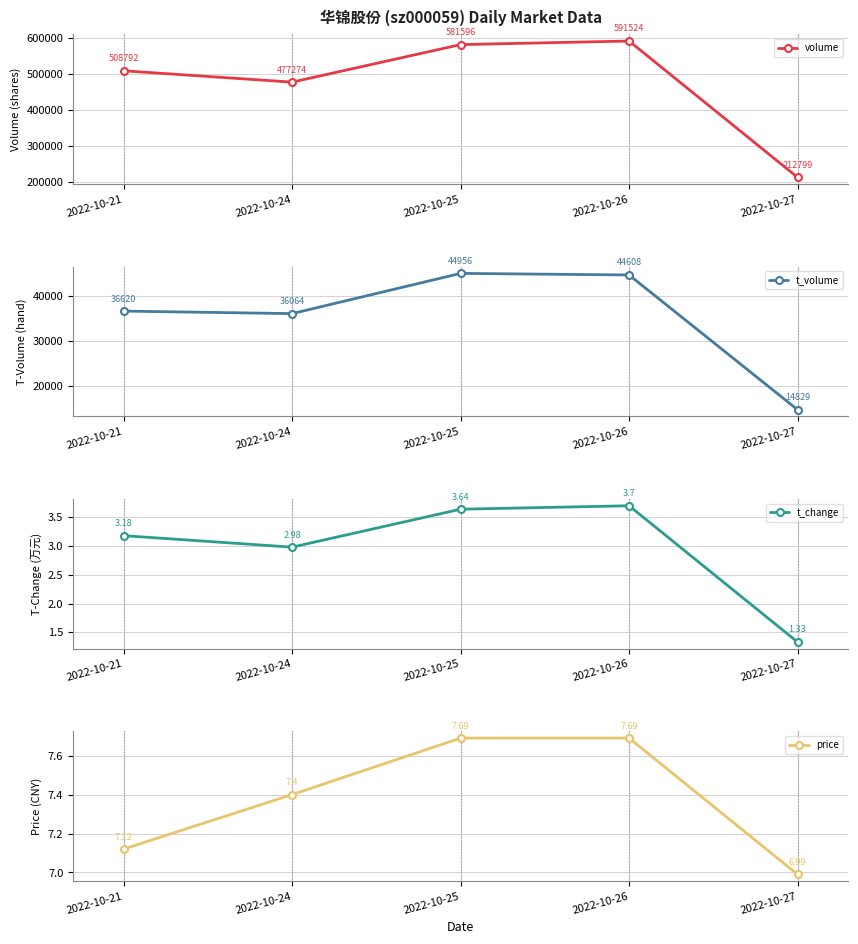

Which series changed the most between 2022-10-21 and 2022-10-24?

volume